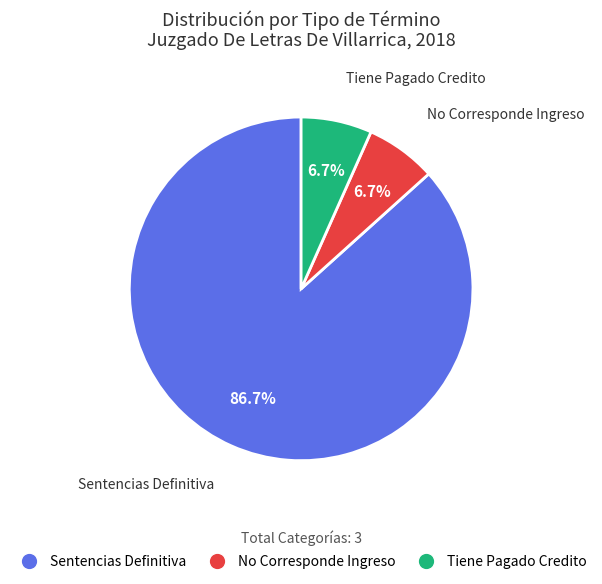

Between Sentencias Definitiva and Tiene Pagado Credito, which is larger?

Sentencias Definitiva